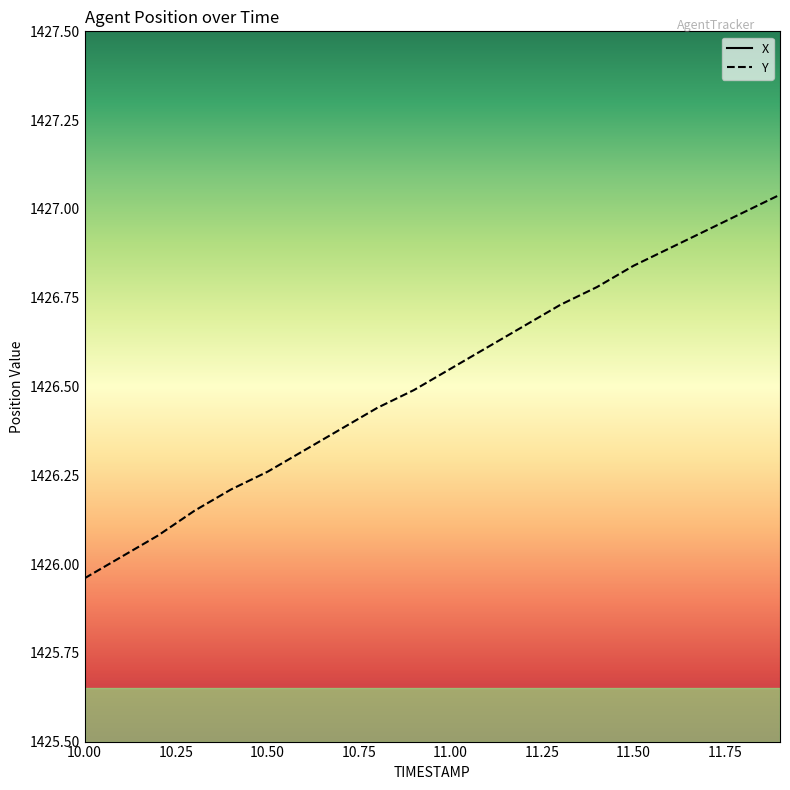

How many data points in X are less than 2854?

10